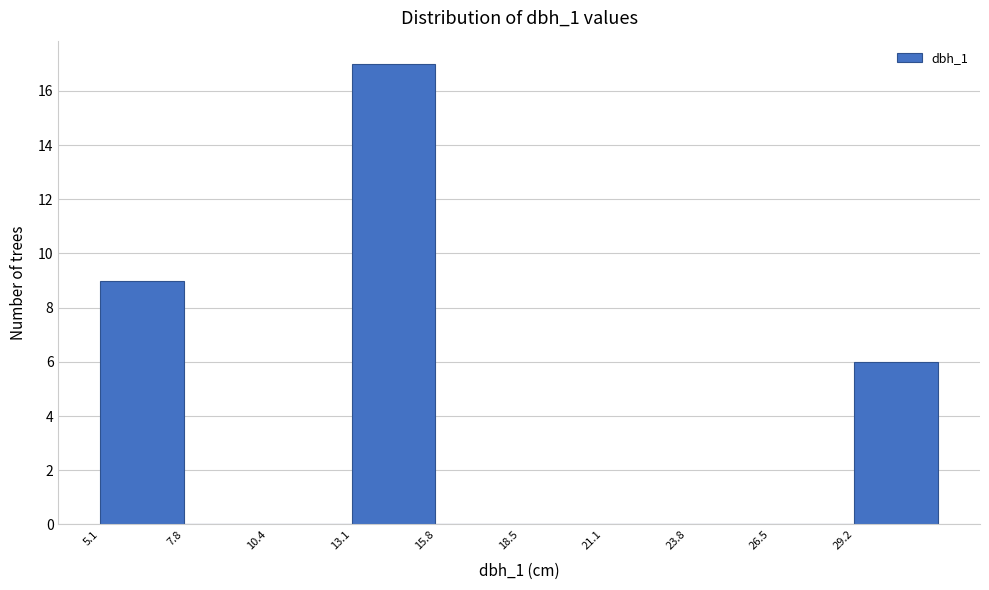

Reading left to right, transcribe this chart: for each bar, give the range it covers on the x-axis and its height. Neither the bar edges nor the heights are printed on the chart, so give them approximately, as read against the axes.

5.0 to 8.0: 9
8.0 to 10.5: 0
10.5 to 13.0: 0
13.0 to 16.0: 17
16.0 to 18.5: 0
18.5 to 21.0: 0
21.0 to 24.0: 0
24.0 to 26.5: 0
26.5 to 29.0: 0
29.0 to 32.0: 6